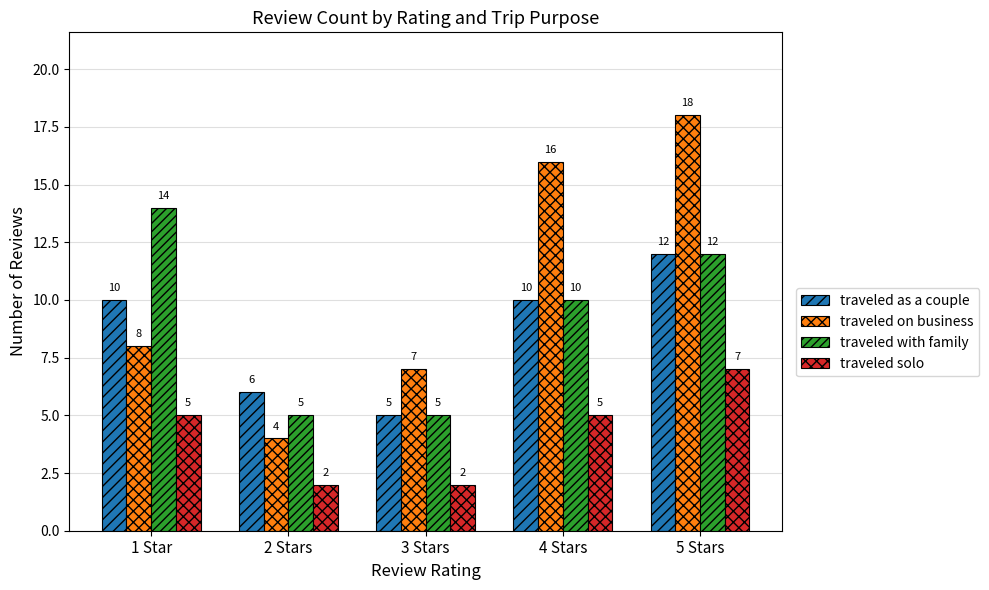

Count the number of data series in this chart.

4